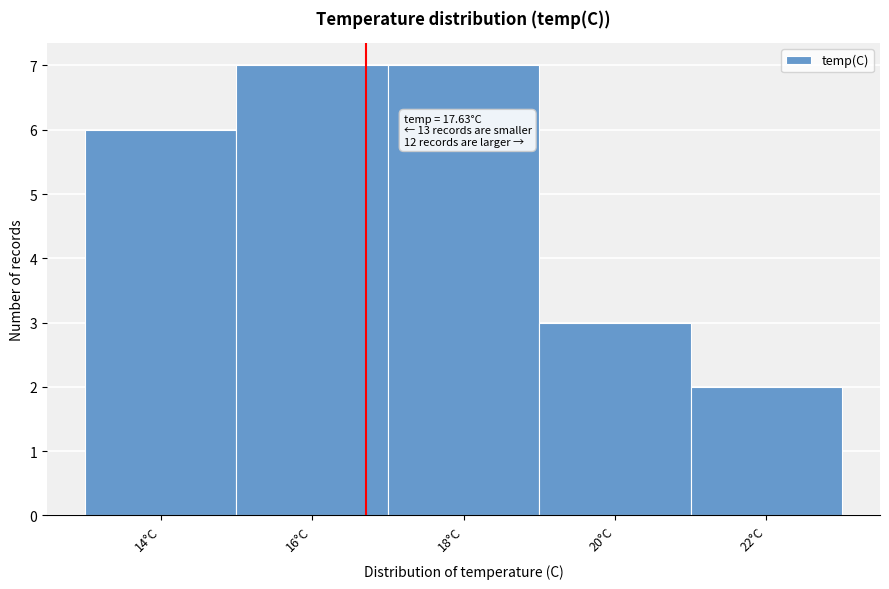

Reading right to left, transcribe all the data shown in this chart.

22°C=2	20°C=3	18°C=7	16°C=7	14°C=6